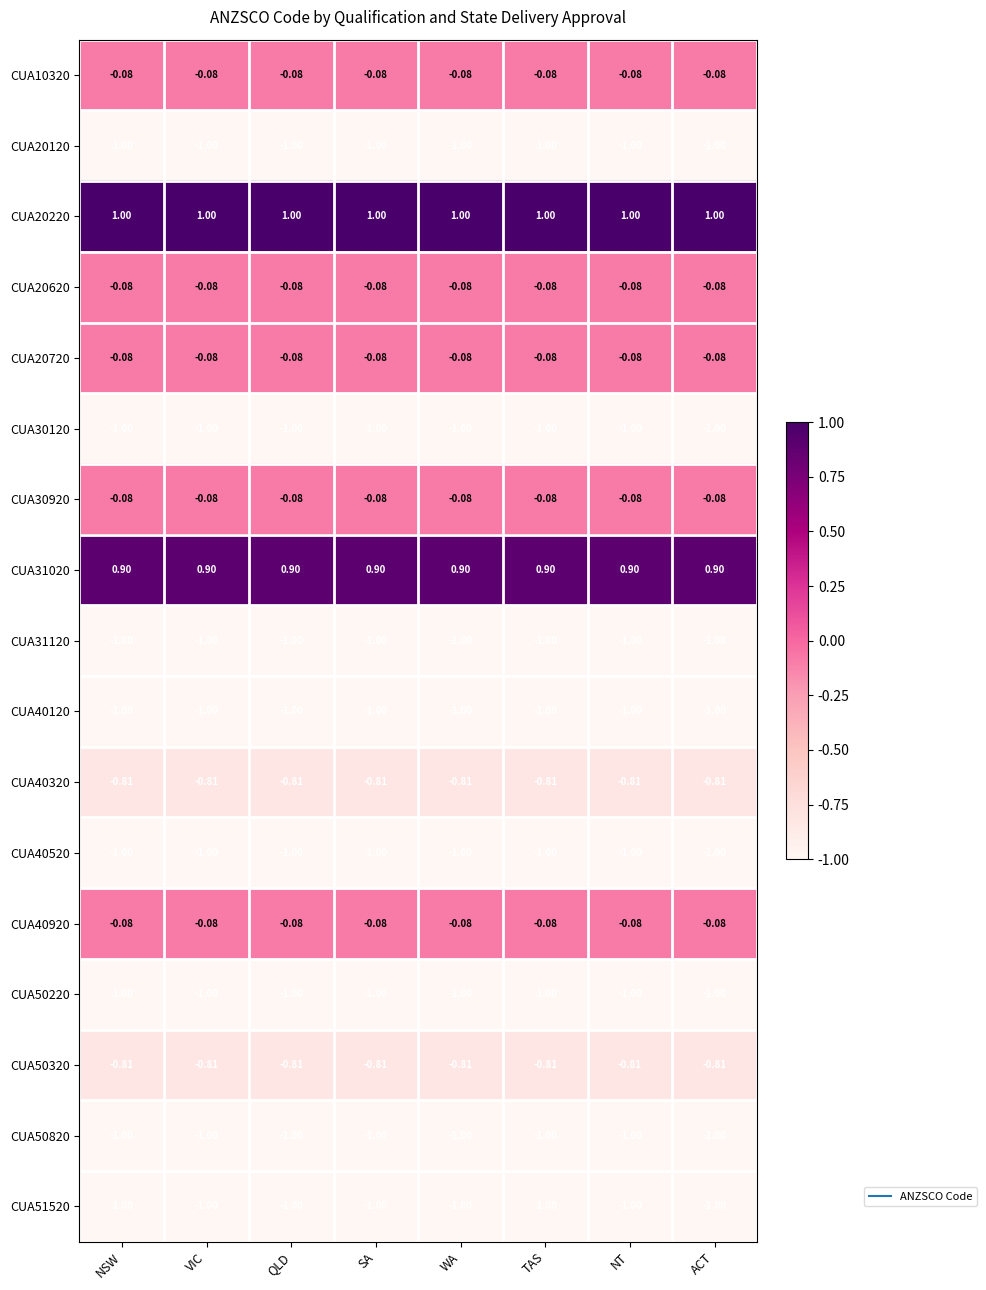

How many distinct data groups are displayed?

17